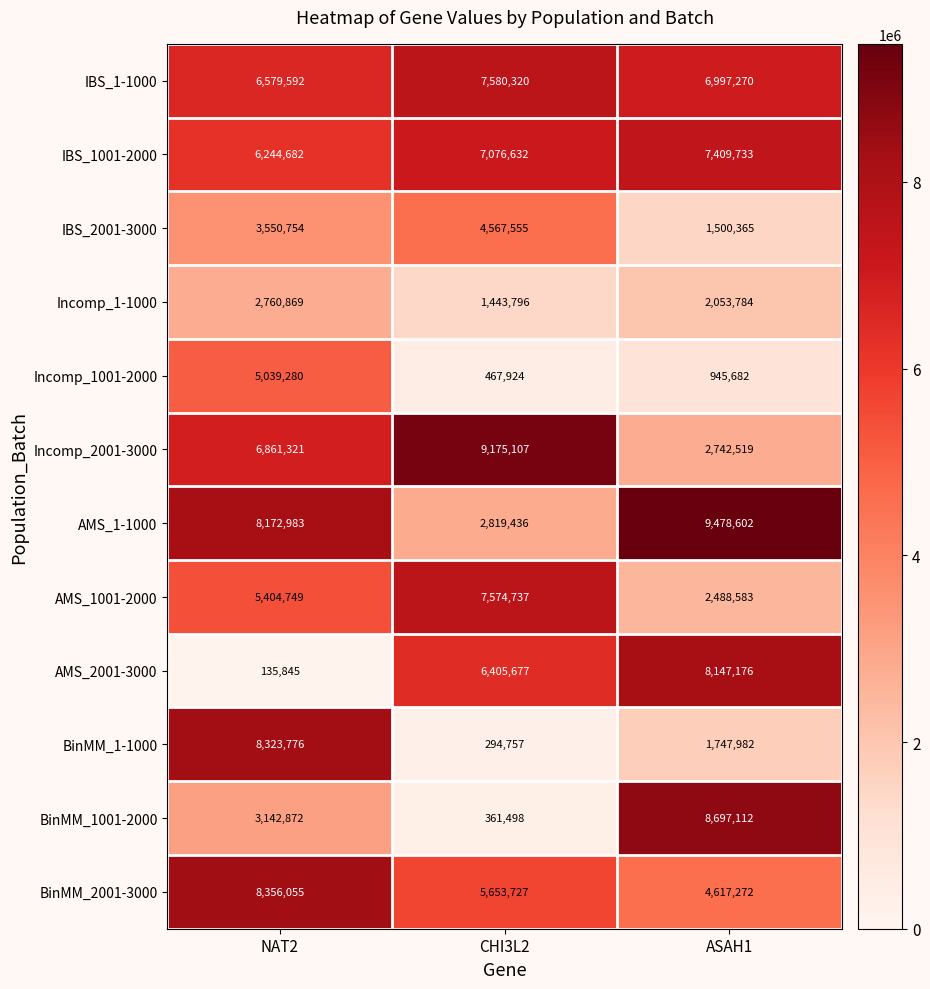

The value of IBS_2001-3000 at CHI3L2 is 1567315. True or false?

False